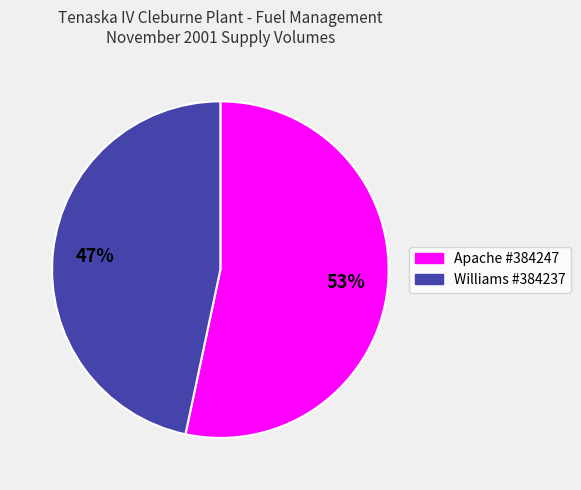

How many slices are in this pie chart?

2